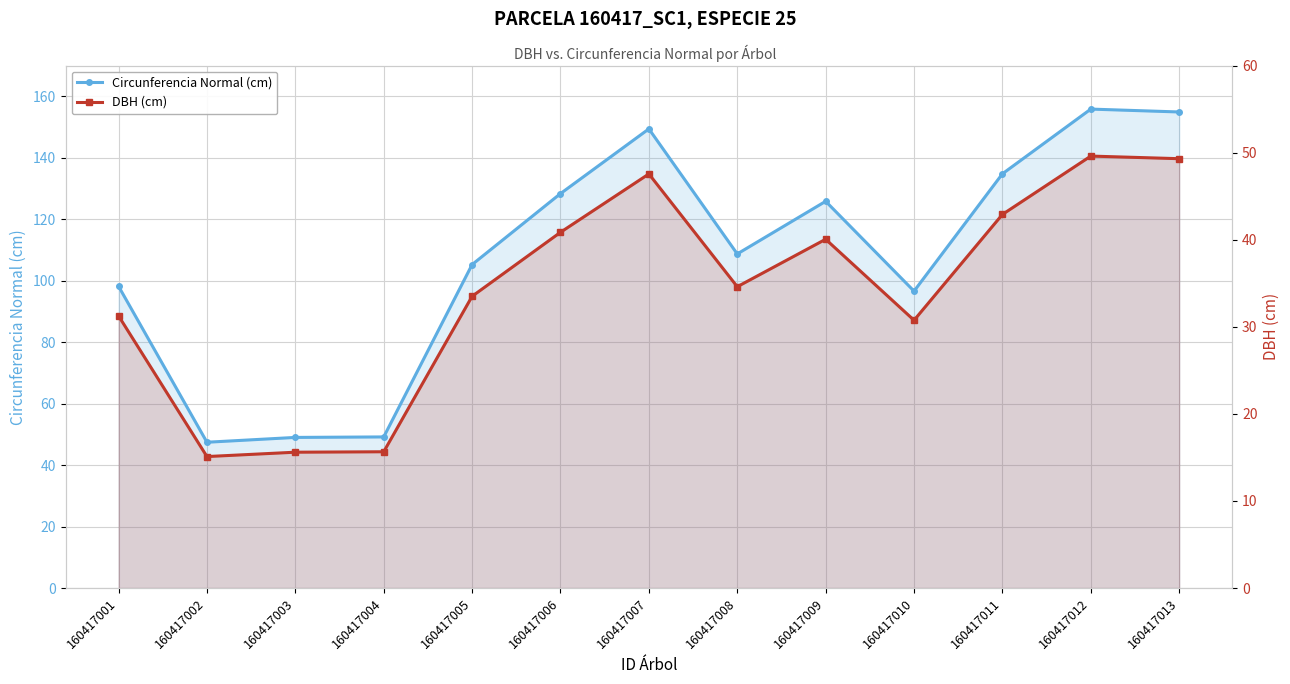

True or false: DBH (cm) and Circunferencia Normal (cm) cross at least once.

False